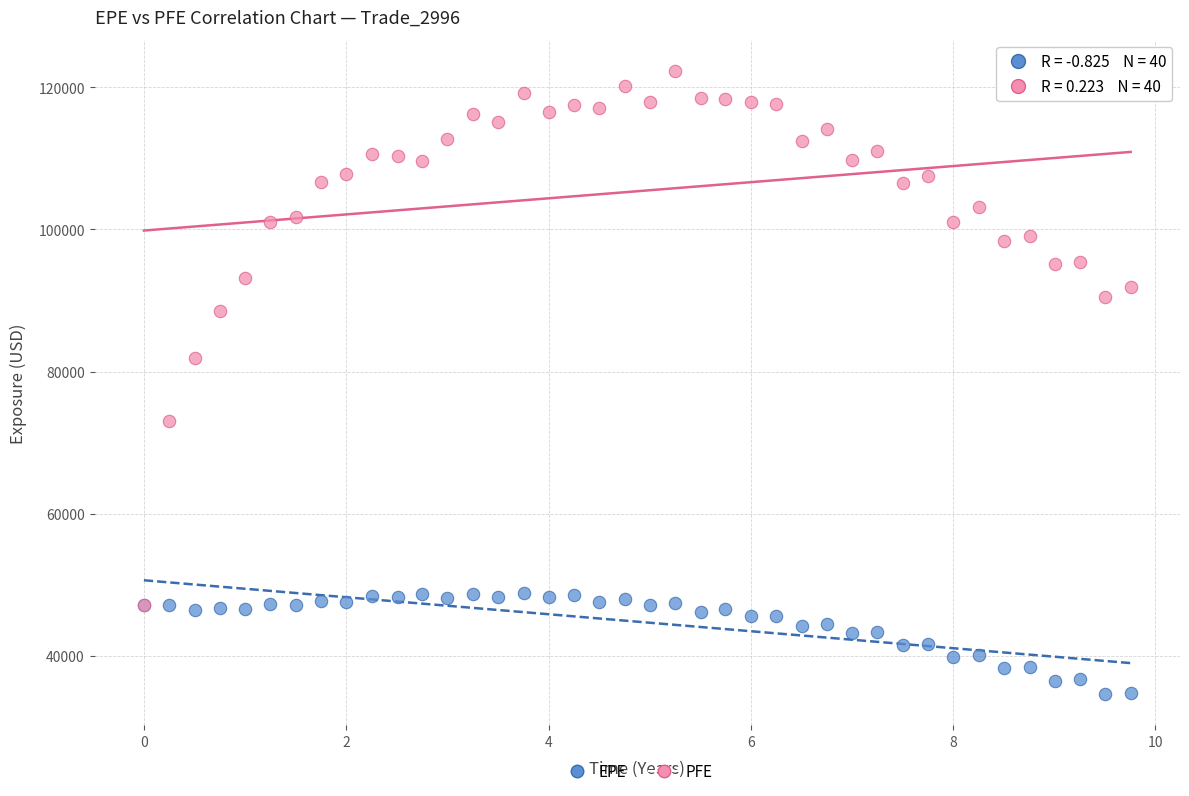

Across all series, what Y value is closest to 78476?

81969.9